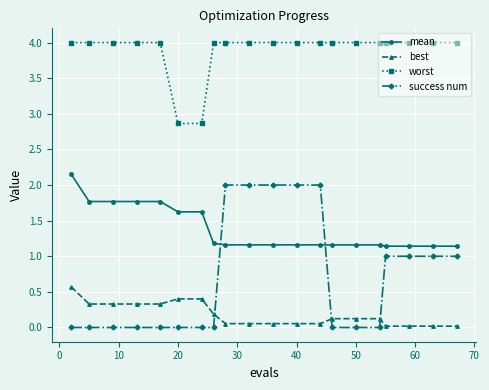

True or false: best and mean intersect in this chart.

False